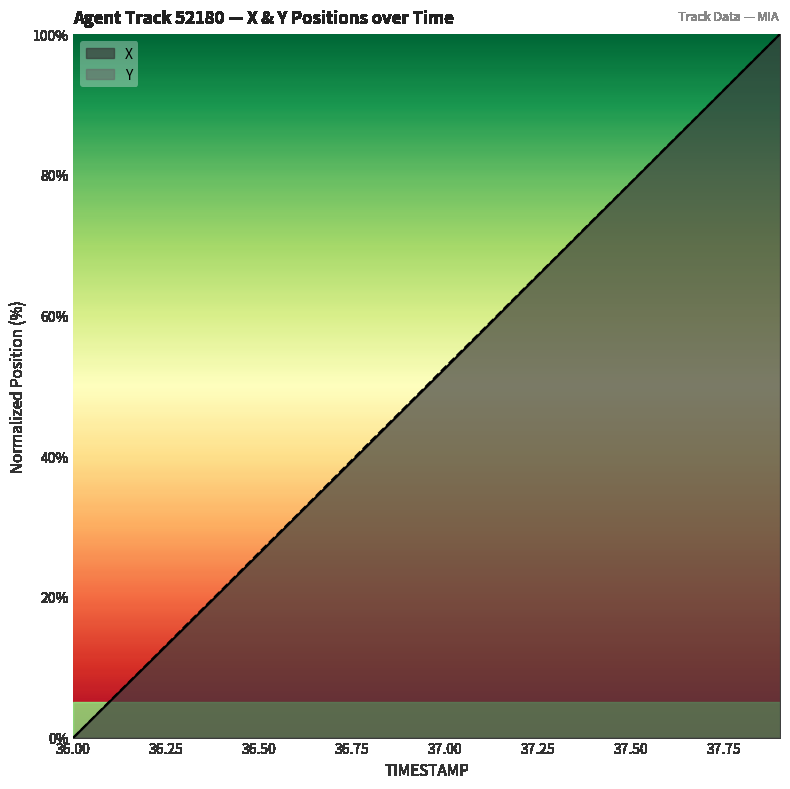

What are all the series names shown in the legend?

X, Y